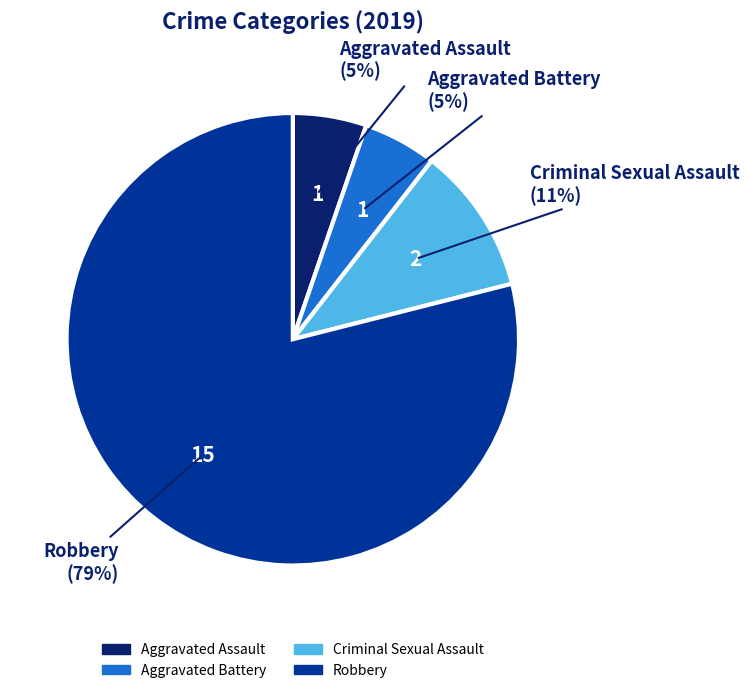

To the nearest percent, what percentage of the pie is Aggravated Battery?

5%